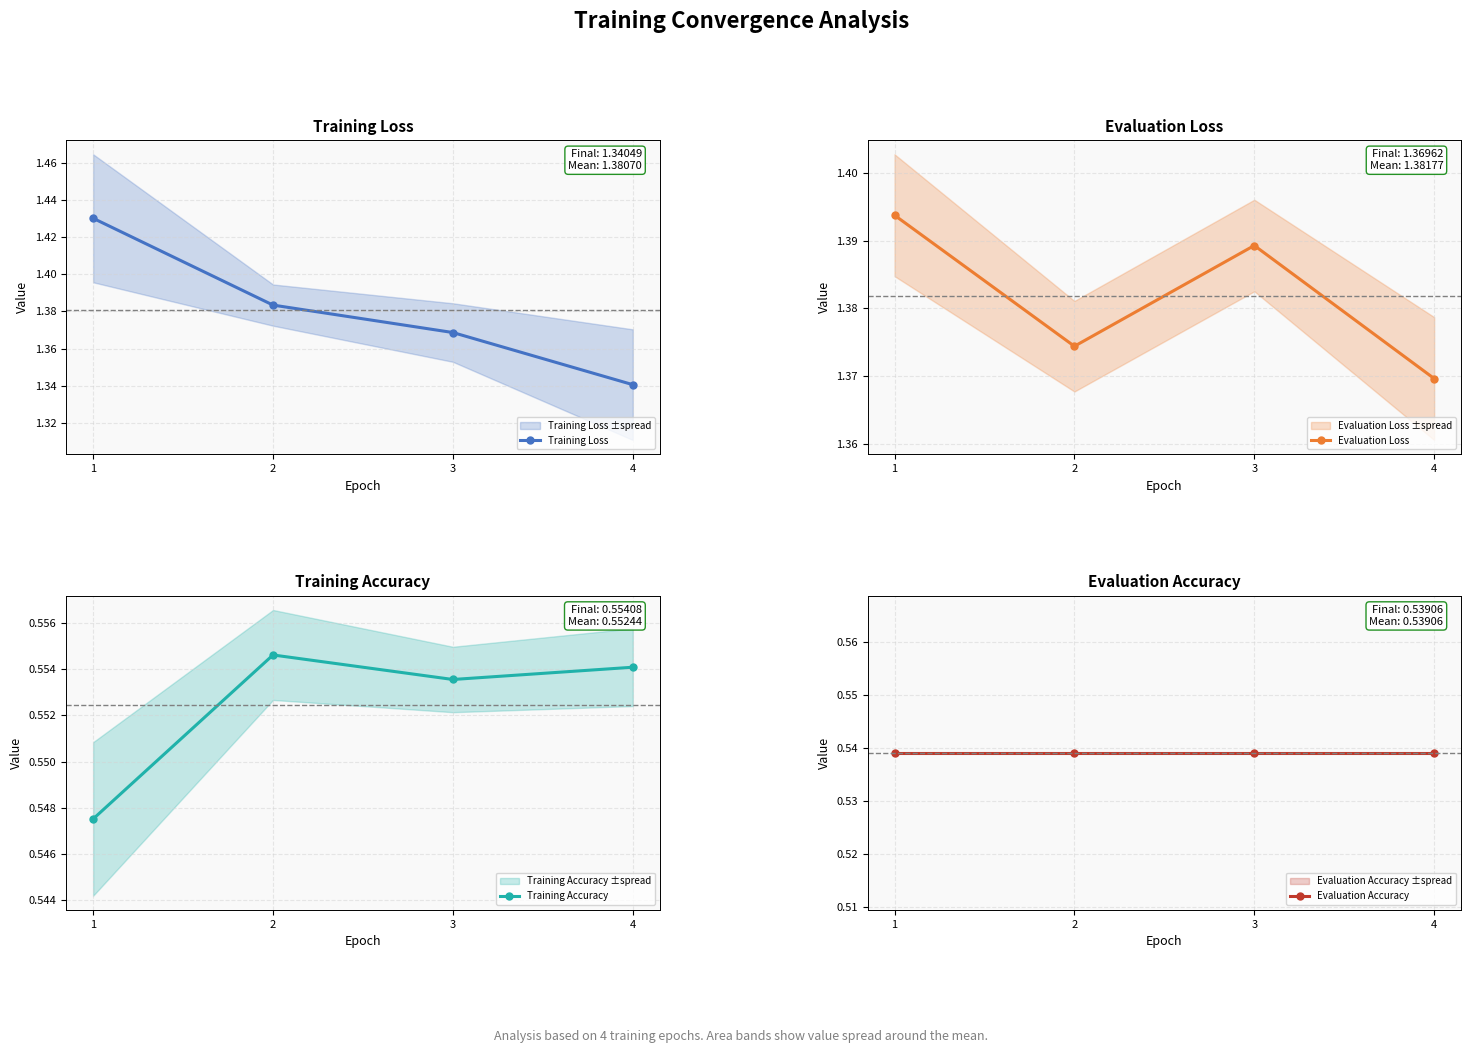

How many lines are shown in the chart?

4